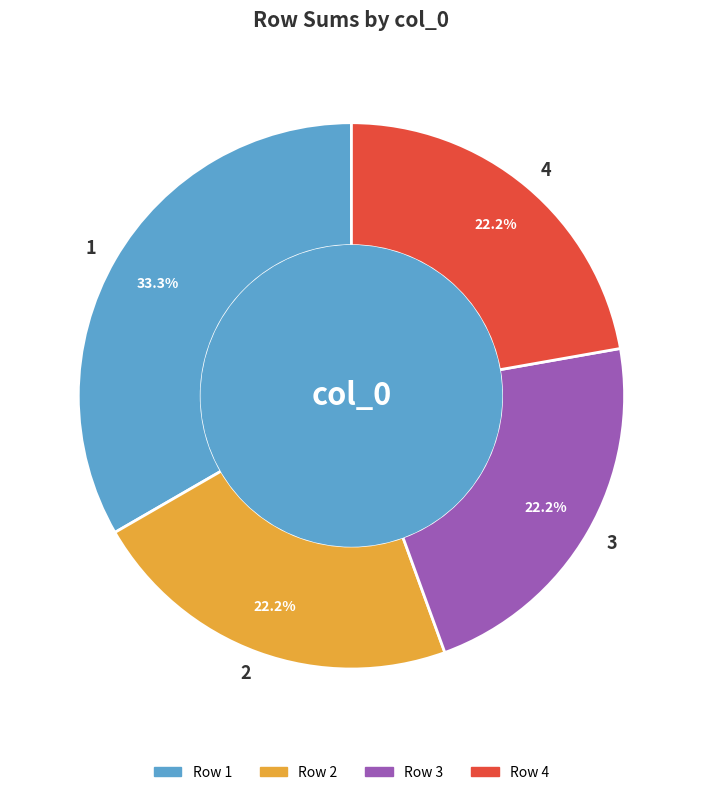

Is 4 the majority of the pie?

No